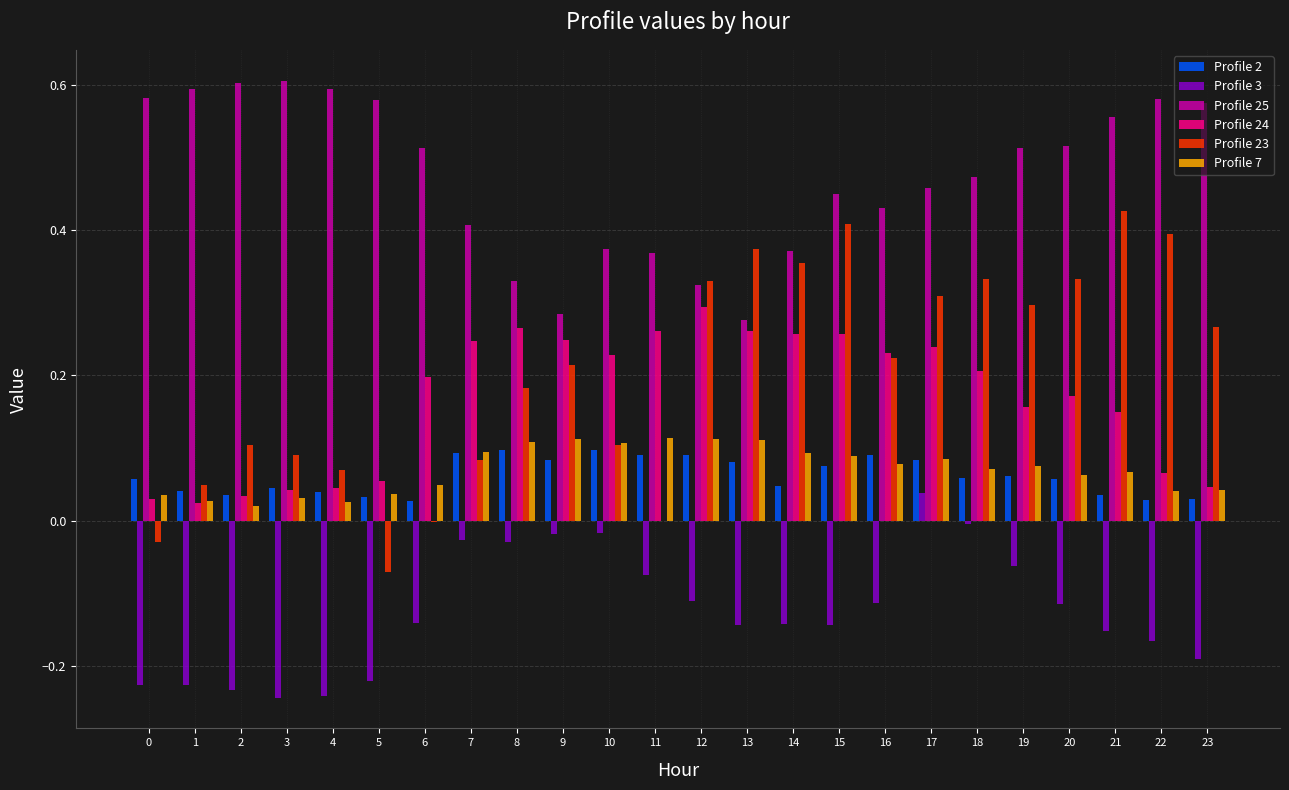

Is it true that Profile 23 equals 0.1 at 19?

False